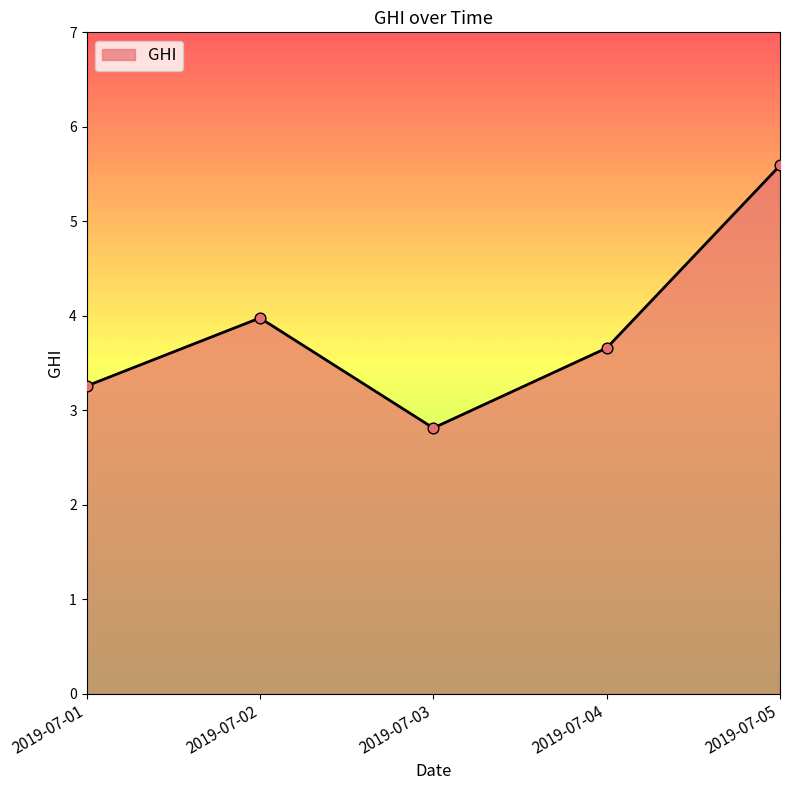

Which has a higher value, 2019-07-02 or 2019-07-01?

2019-07-02